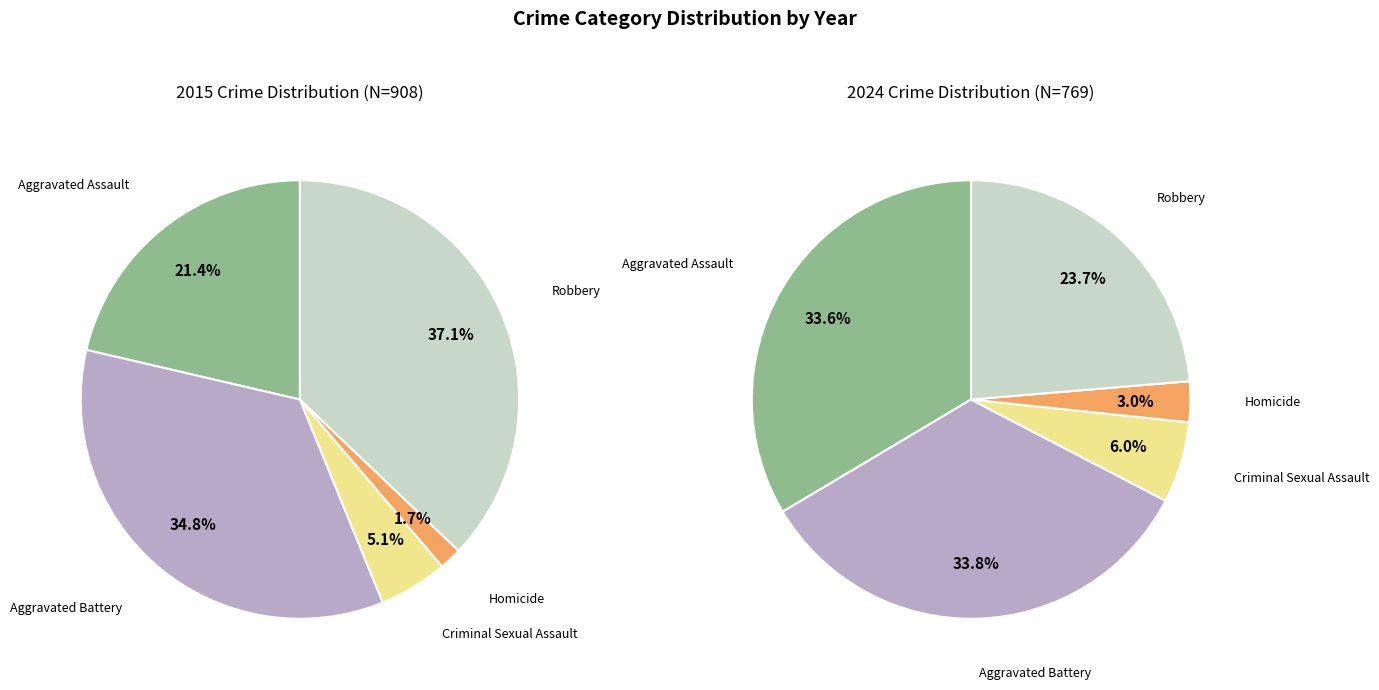

Between values_2015 and 2, which is larger?

values_2015